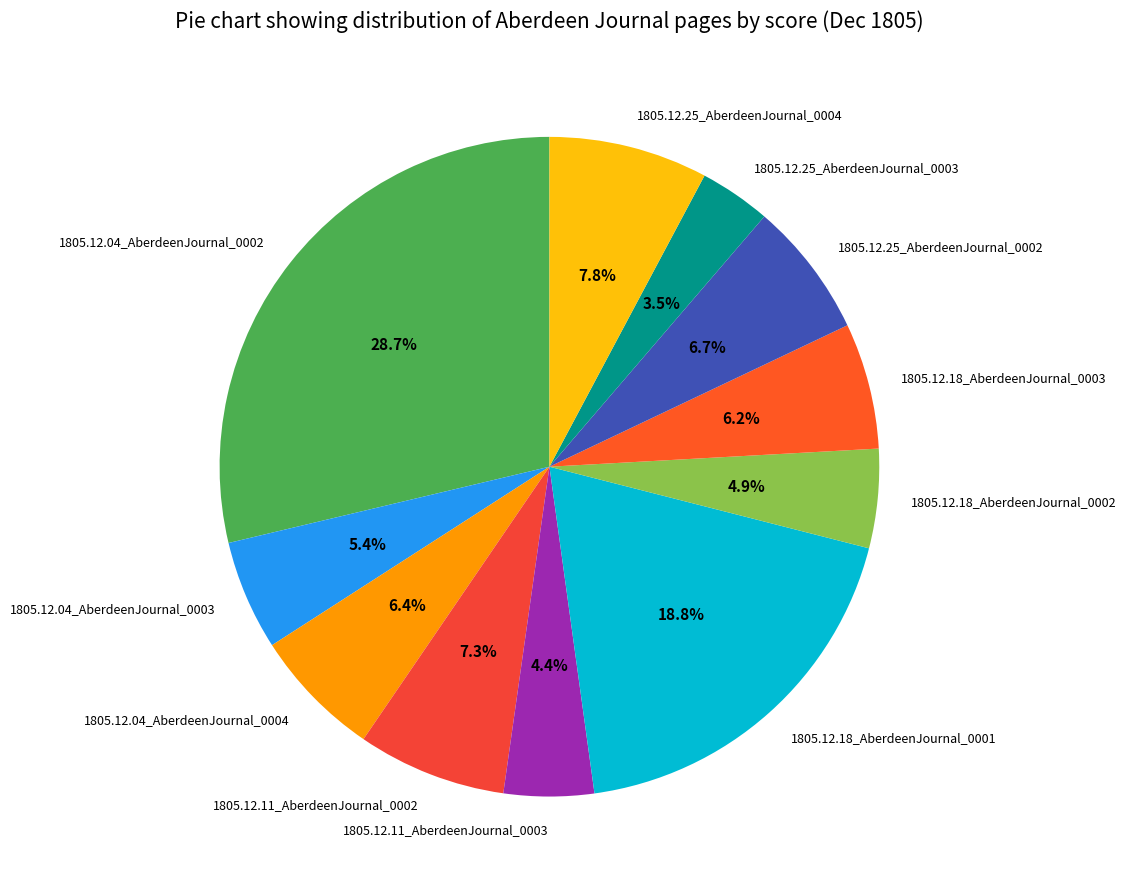

What is the smallest slice in the pie chart?

1805.12.25_AberdeenJournal_0003